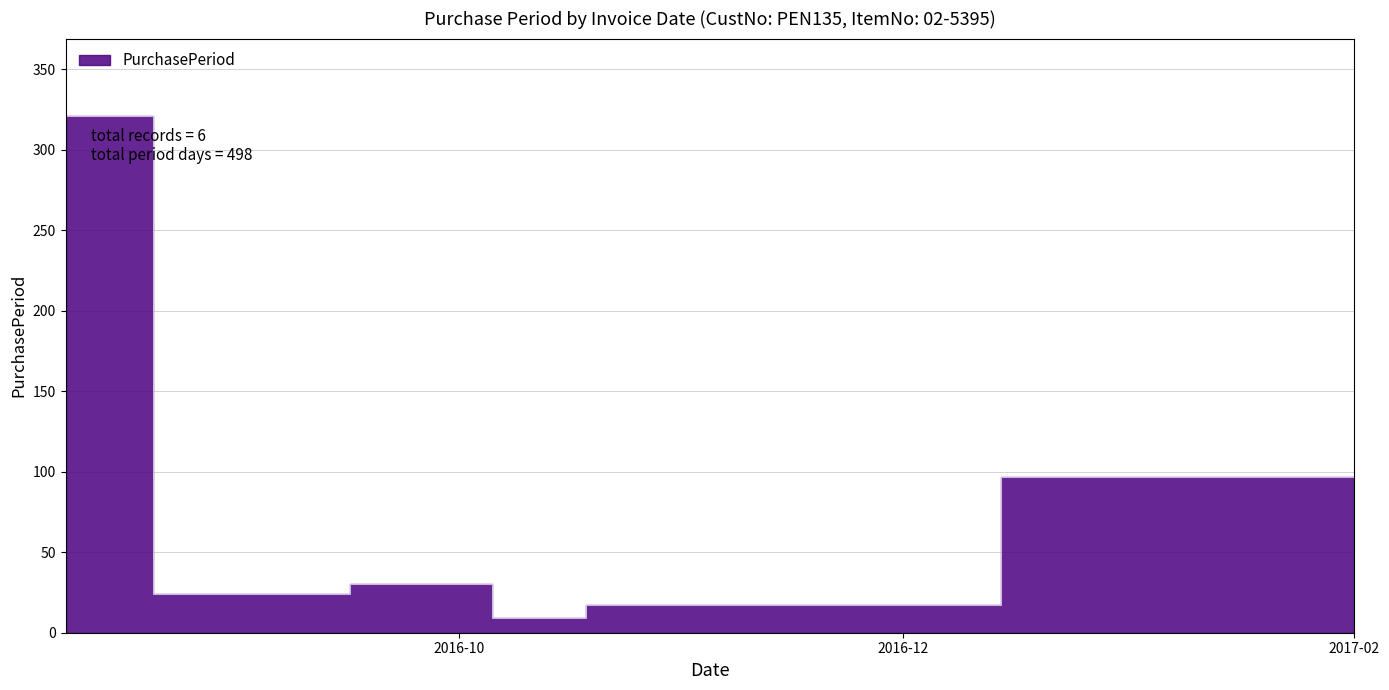

What is the value of the 6th point from the left?

97